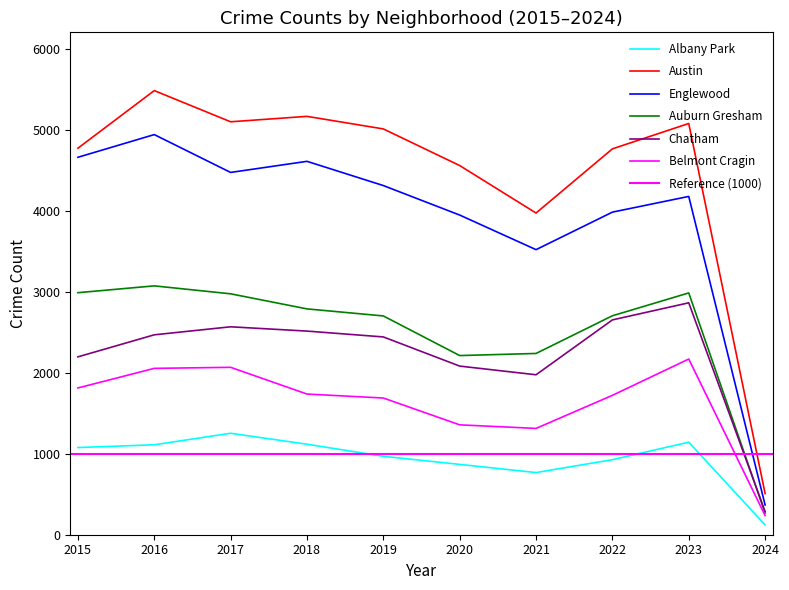

What is the value of the Englewood point at the 6th from the left?

3945